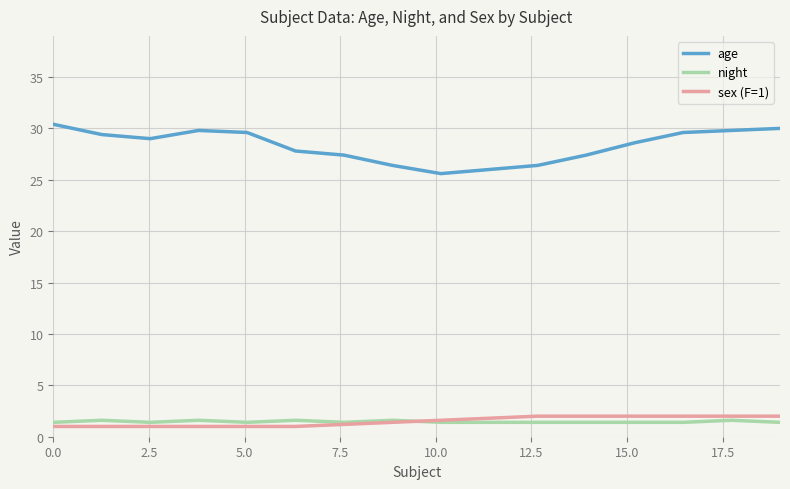

Which series has the largest range (max minus min)?

age